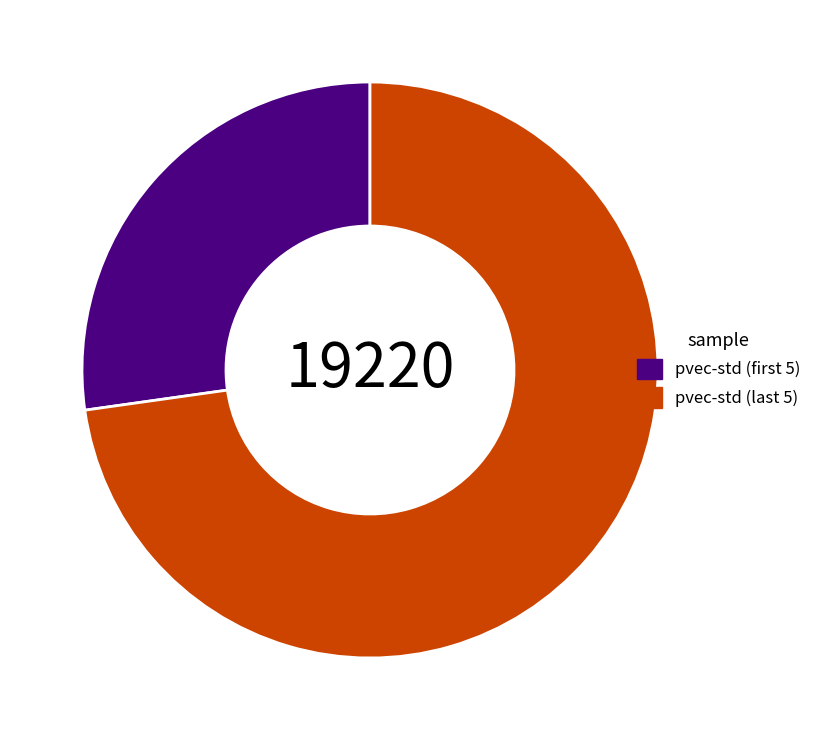

Which slice is the largest?

pvec-std (last 5)